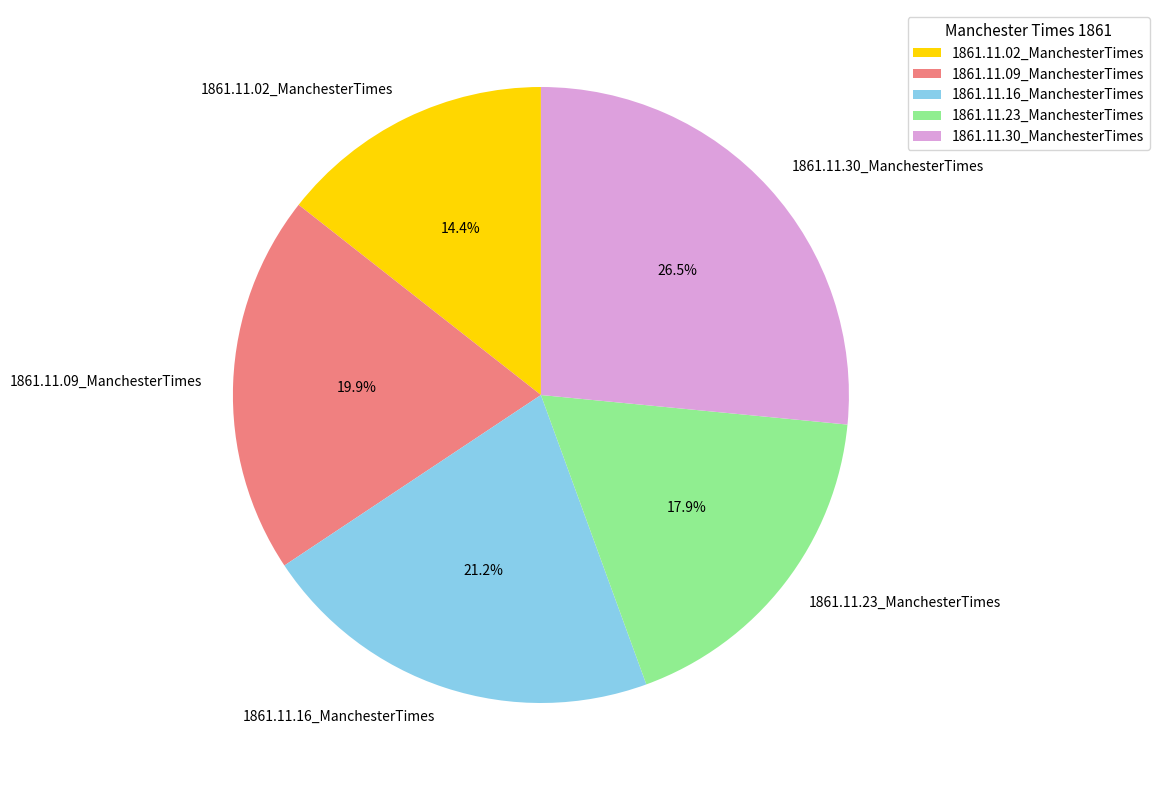

To the nearest percent, what portion does 1861.11.02_ManchesterTimes represent?

14%